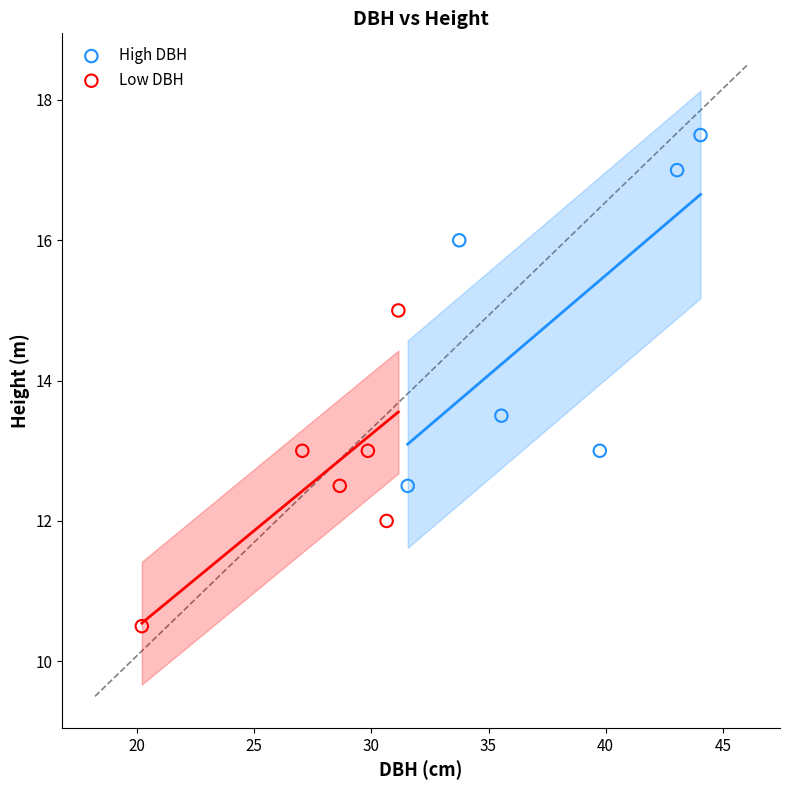

What are all the series names shown in the legend?

High DBH, Low DBH